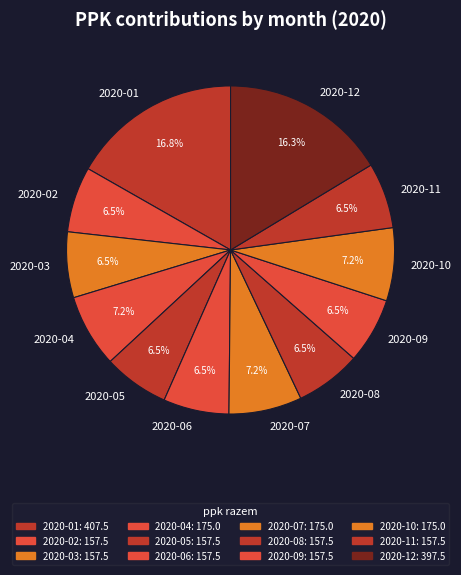

How many slices are in this pie chart?

12